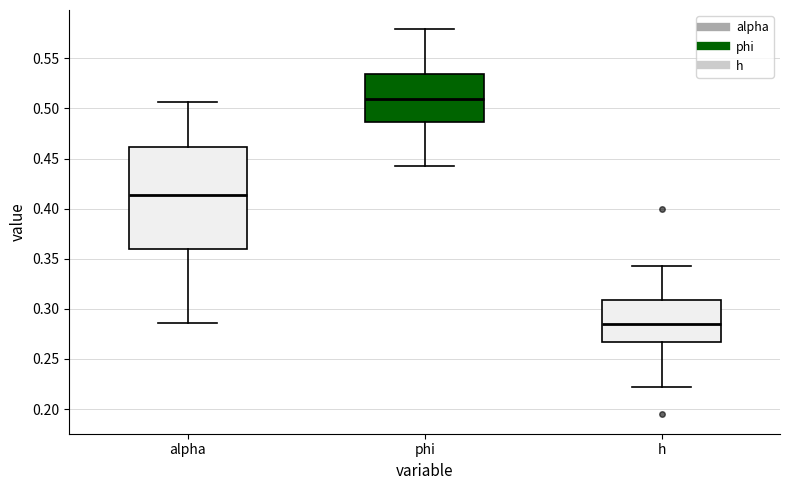

Reading left to right, transcribe this box plot: for each box, give where its median line is, the range the box spans, and where its two whiskers end, as read against the y-axis. The values are not printed on the chart, so give them approximately, as read against the axis.

alpha: median 0.415, box 0.360 to 0.460, whiskers 0.285 to 0.505
phi: median 0.510, box 0.485 to 0.535, whiskers 0.445 to 0.580
h: median 0.285, box 0.265 to 0.310, whiskers 0.220 to 0.345